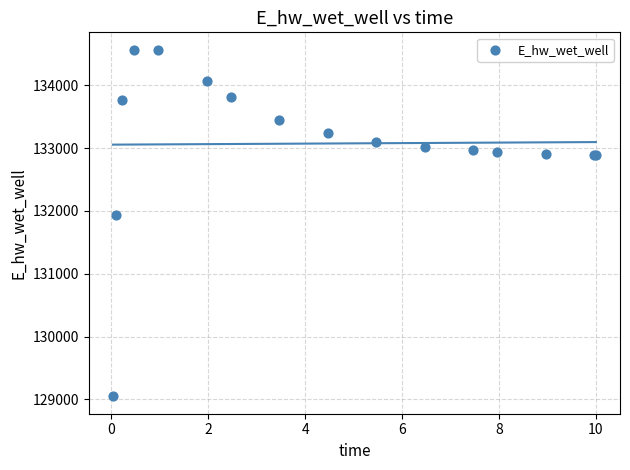

What Y value in the scatter plot is closest to 131806?

131926.3